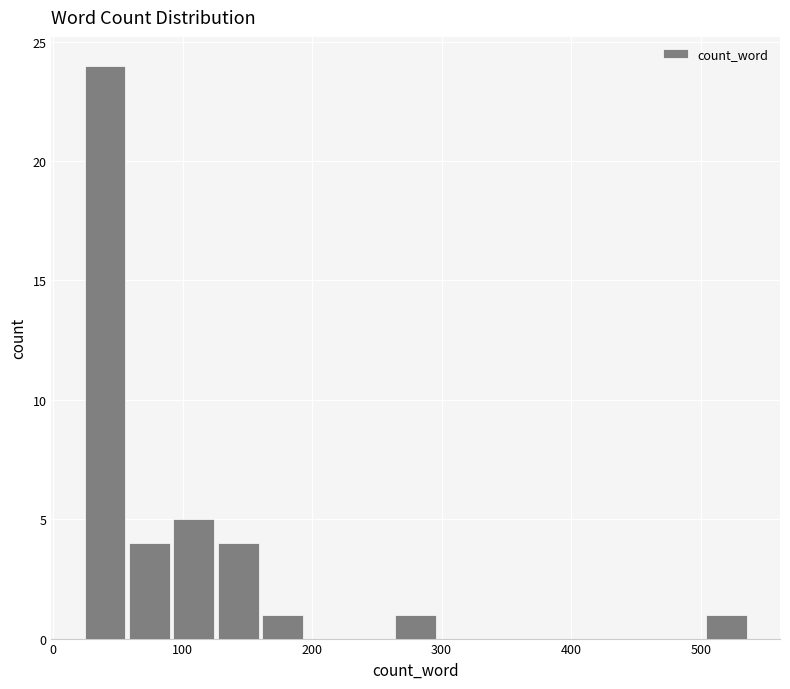

Read against the x-axis, roughly where is the centre of the tallest bar?

40